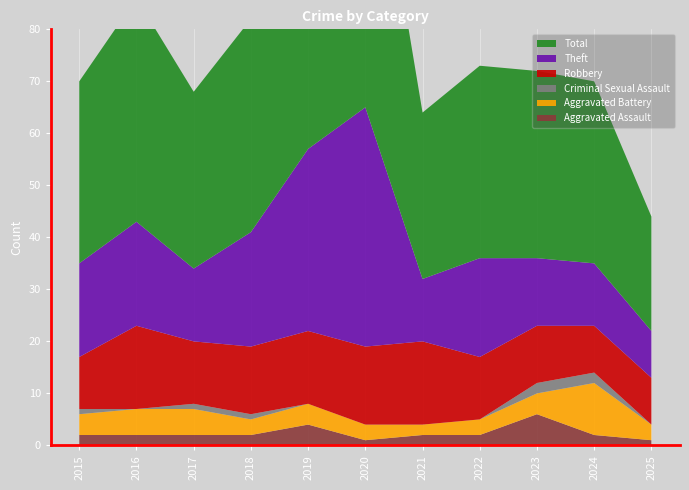

Reading left to right, transcribe all the data shown in this chart.

Aggravated Assault: 2	2	2	2	4	1	2	2	6	2	1
Aggravated Battery: 4	5	5	3	4	3	2	3	4	10	3
Criminal Sexual Assault: 1	0	1	1	0	0	0	0	2	2	0
Robbery: 10	16	12	13	14	15	16	12	11	9	9
Theft: 18	20	14	22	35	46	12	19	13	12	9
Total: 35	43	34	41	57	65	32	37	36	35	22